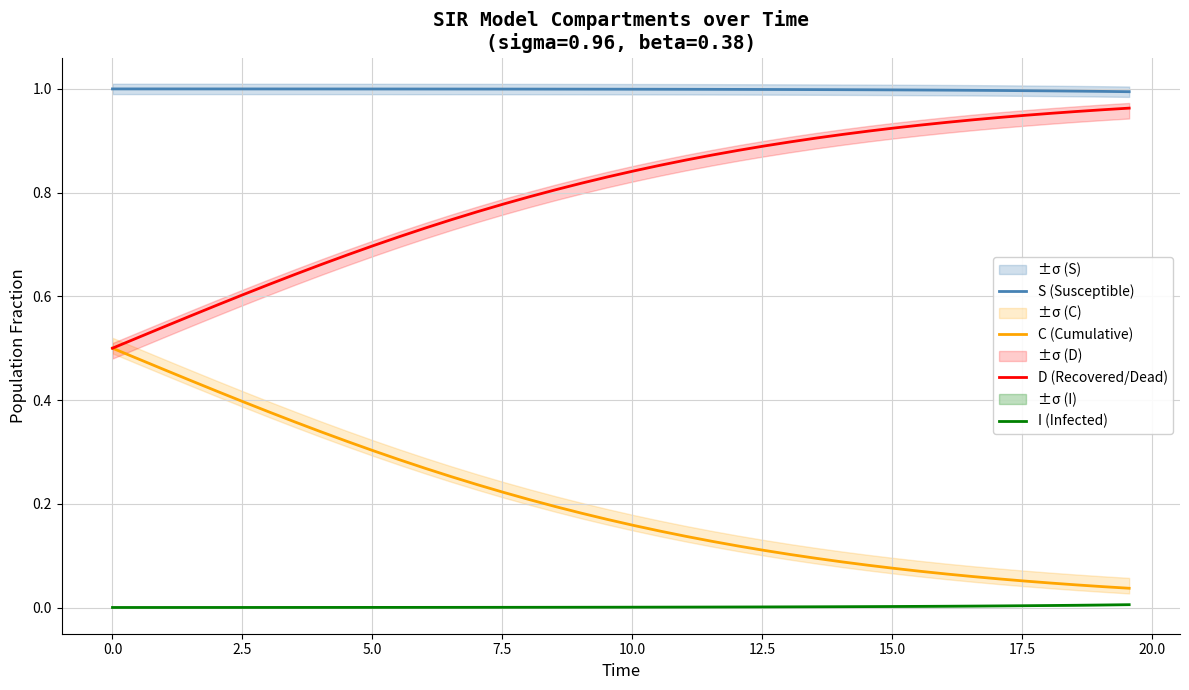

True or false: D (Recovered/Dead) and I (Infected) intersect in this chart.

False